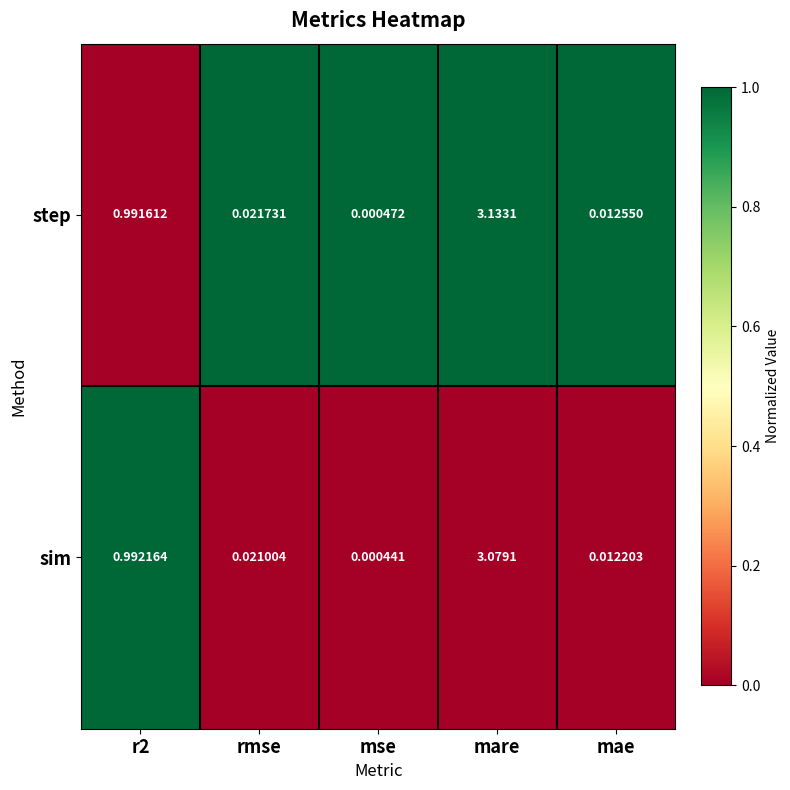

Rank the series by their average value, from lowest to highest.

sim, step